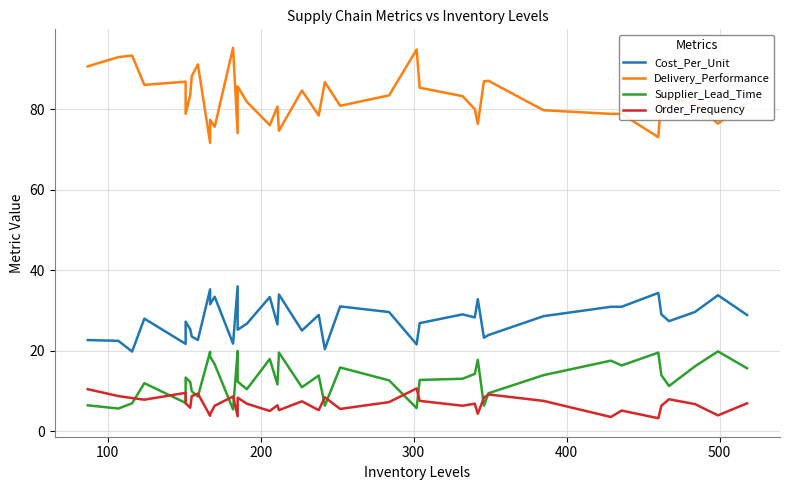

At how many categories does at least one series exceed 35?

40